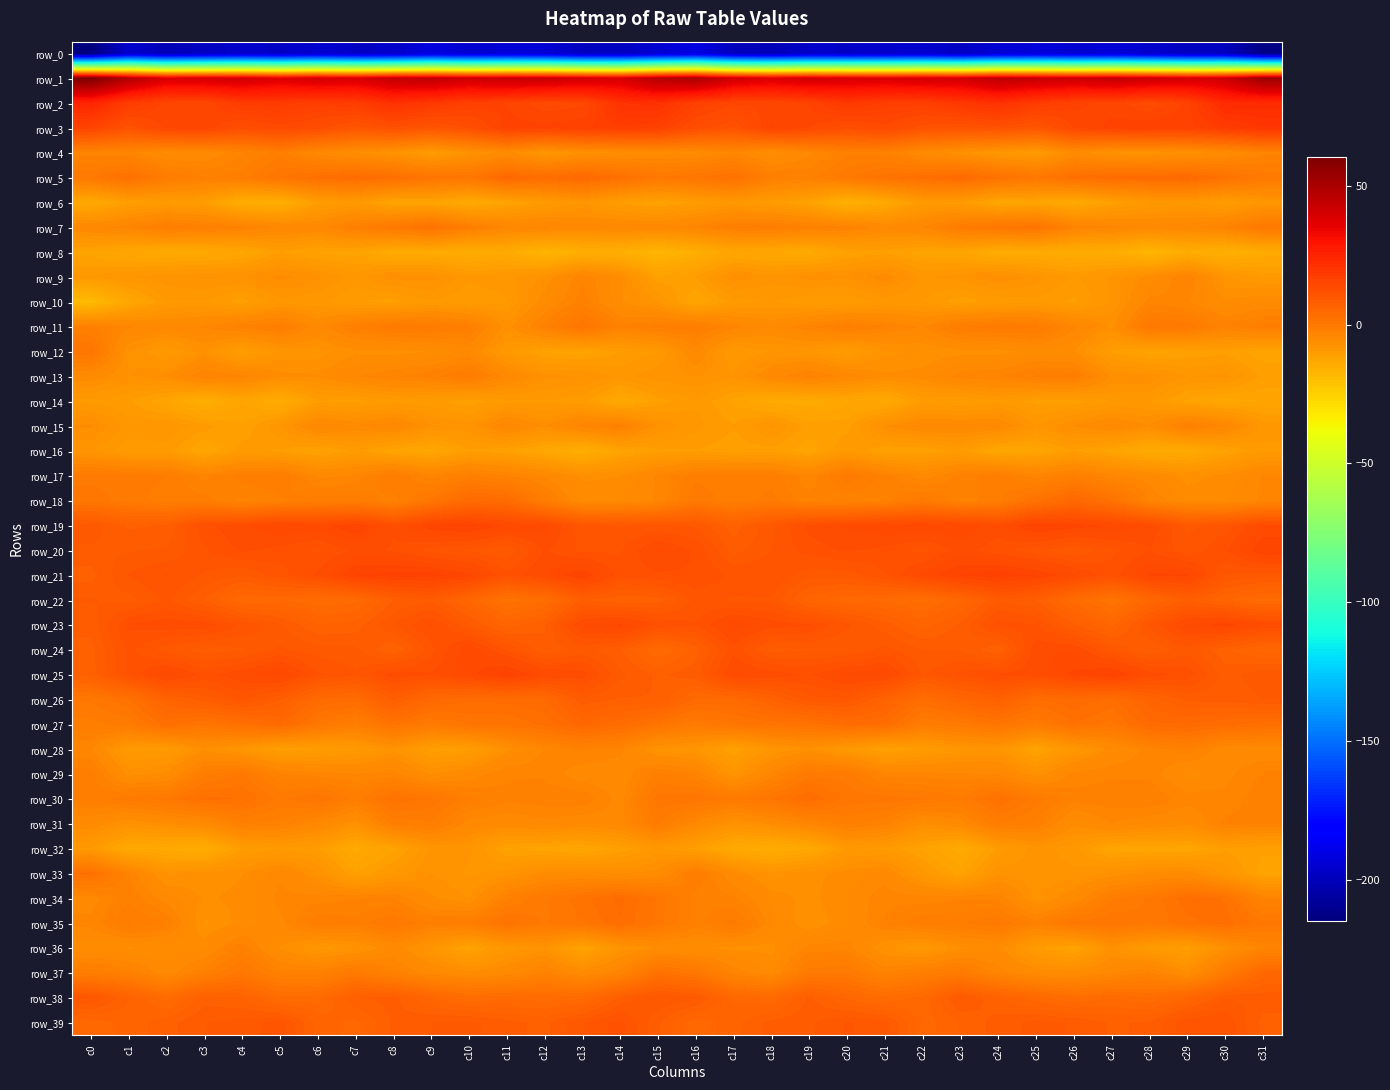

Rank the series at c25 from lowest to highest value.

row_0, row_8, row_6, row_16, row_28, row_14, row_36, row_4, row_10, row_15, row_33, row_9, row_32, row_34, row_29, row_37, row_12, row_17, row_35, row_31, row_13, row_27, row_11, row_30, row_5, row_7, row_18, row_26, row_38, row_22, row_39, row_3, row_20, row_23, row_25, row_24, row_21, row_19, row_2, row_1